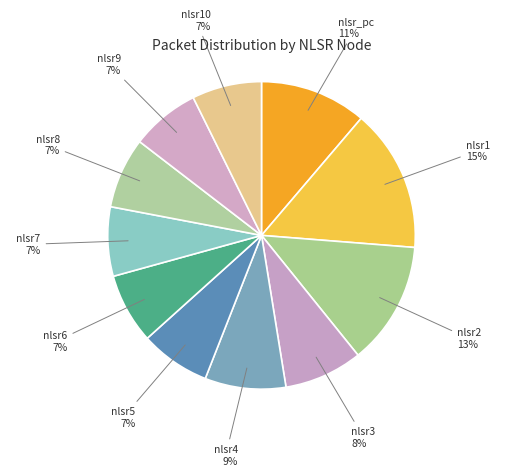

What is the largest slice in the pie chart?

nlsr1